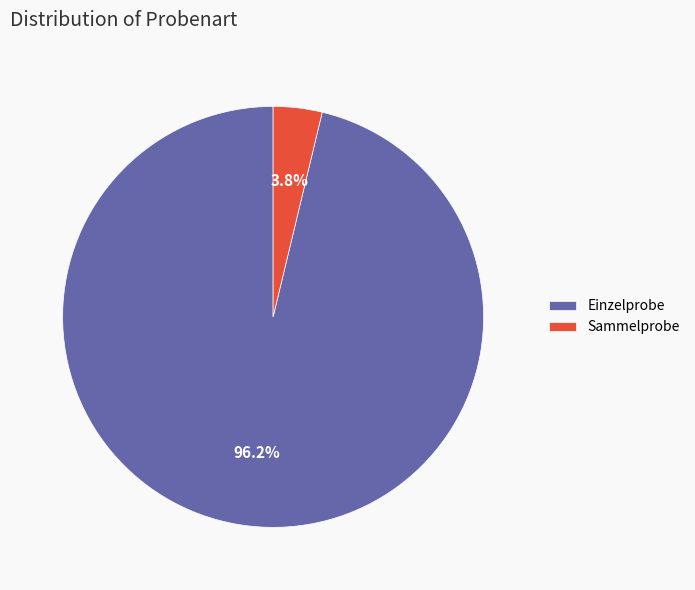

To the nearest percent, what percentage of the pie is Einzelprobe?

96%